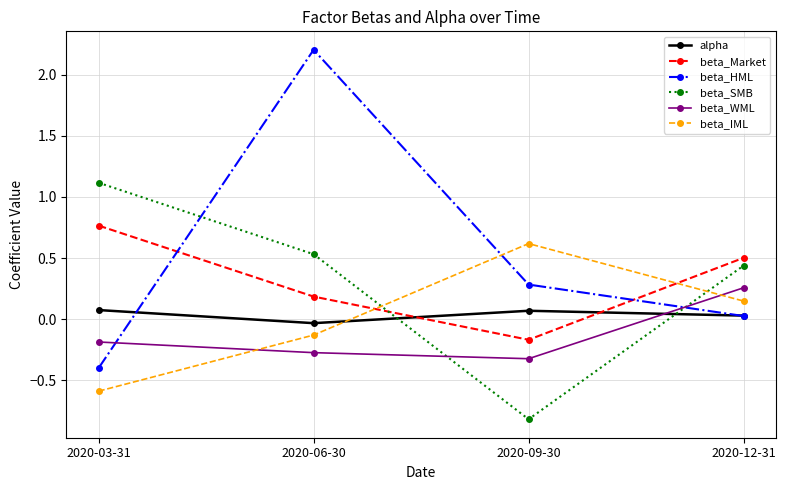

What is the smallest value displayed?

-0.8